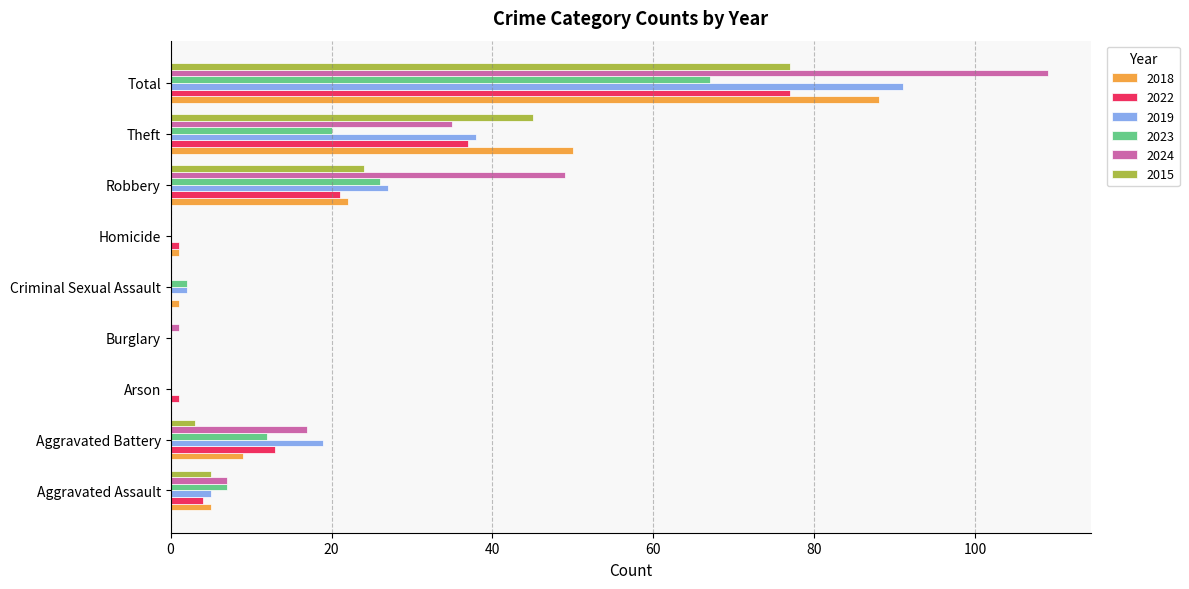

Is the value of 2019 at Robbery greater than the value of 2024 at Arson?

Yes